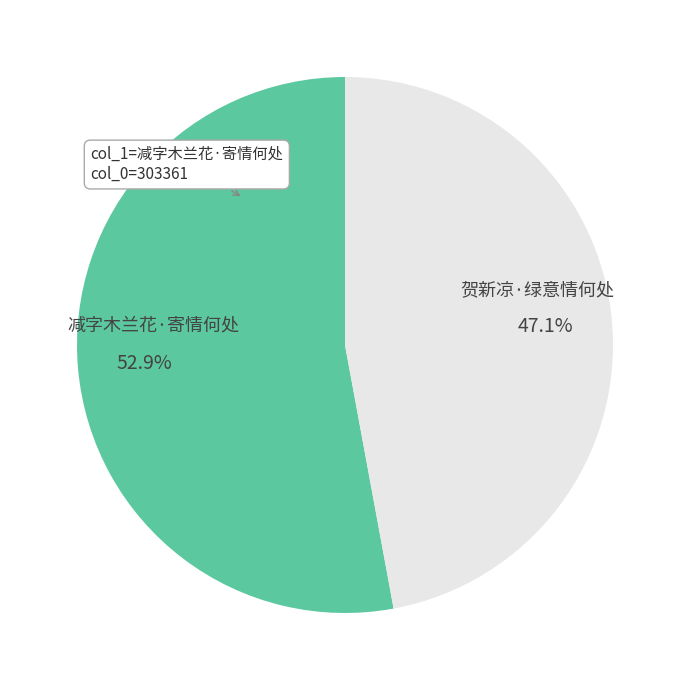

What percentage is the 减字木兰花·寄情何处 slice, to the nearest percent?

53%